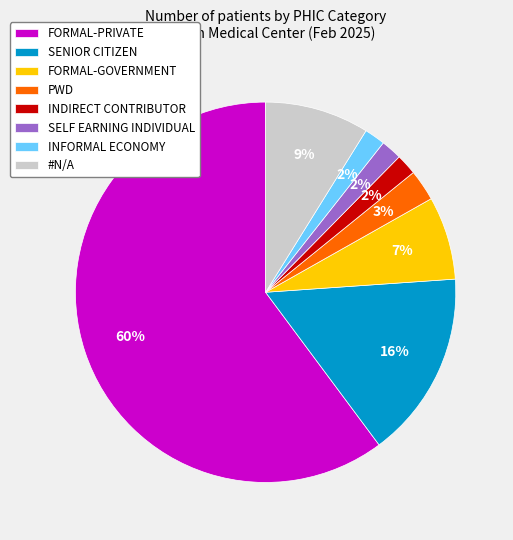

Which has a higher value, INFORMAL ECONOMY or #N/A?

#N/A